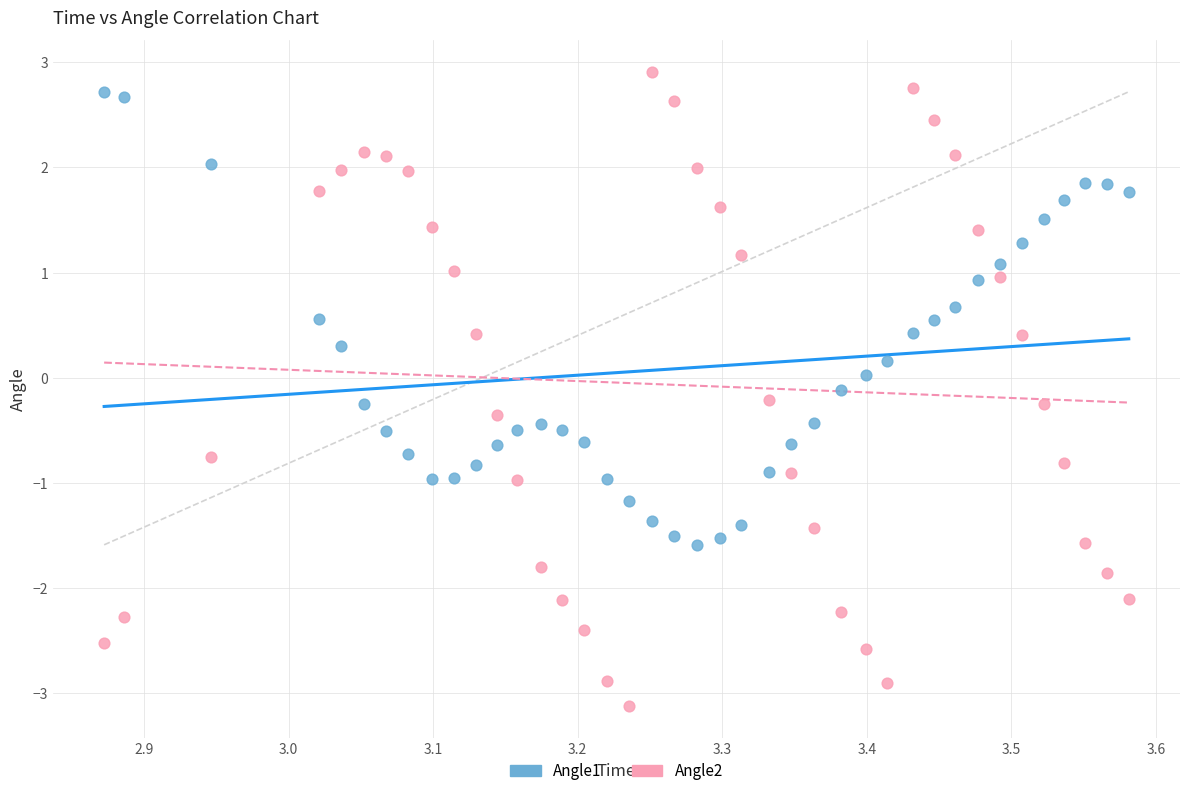

What are all the series names shown in the legend?

Angle1, Angle2